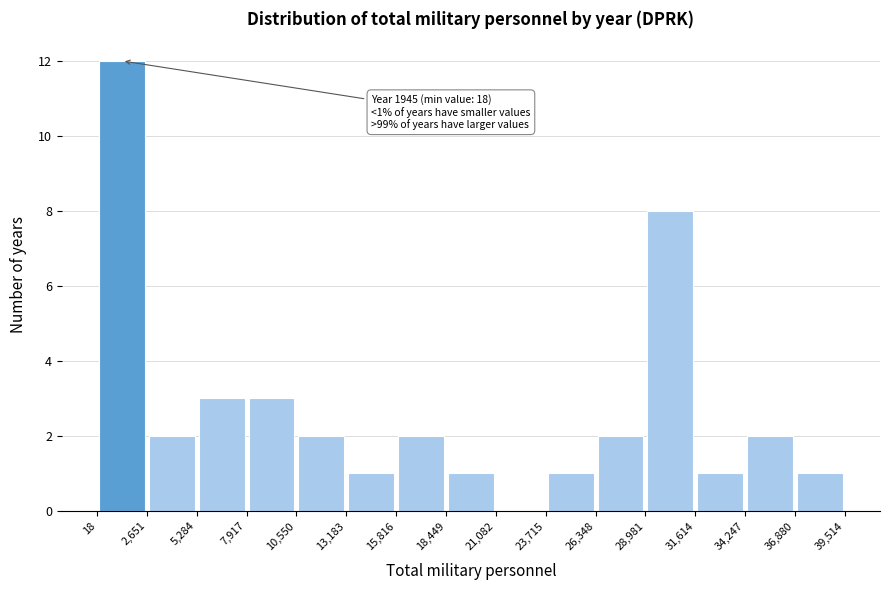

Over which range of the x-axis is the bar tallest?

18 to 2,651